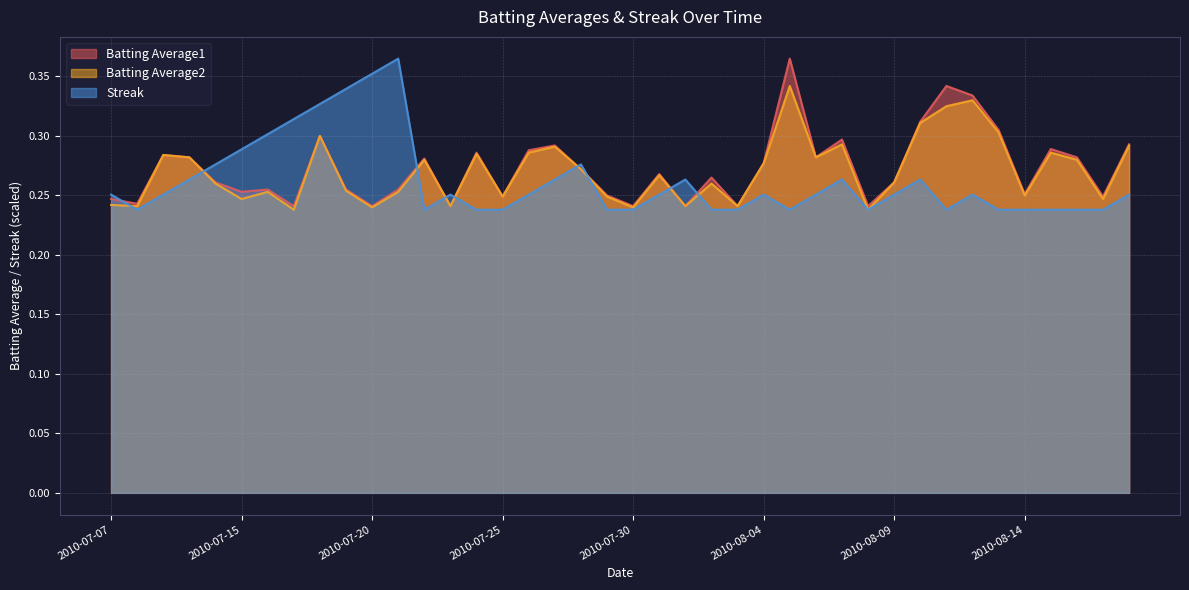

Count the Batting Average1 values in the range 0 to 1.

40